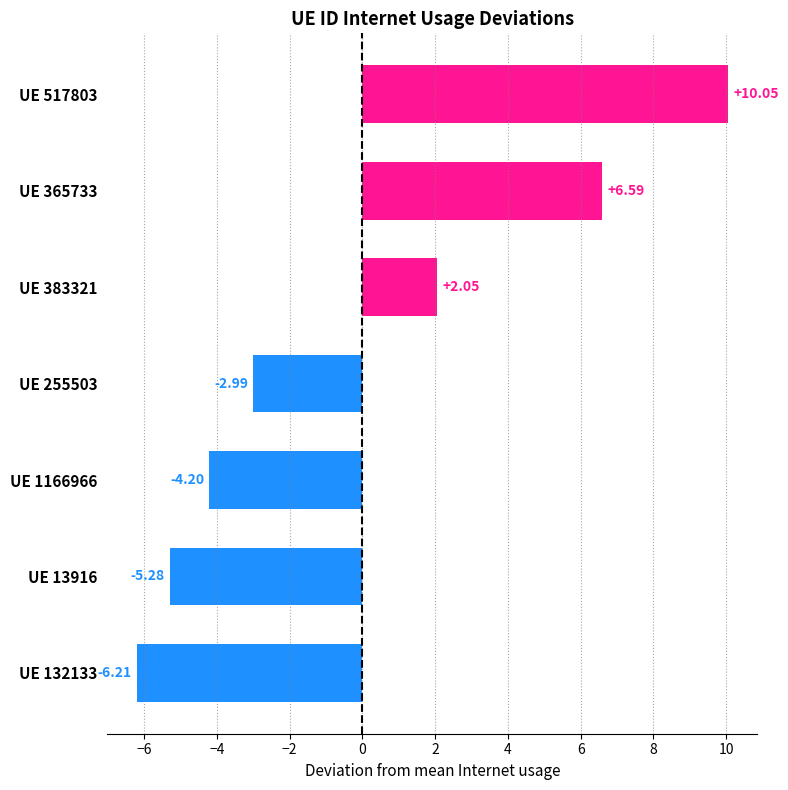

List the labels in order of value, largest first.

UE 517803, UE 365733, UE 383321, UE 255503, UE 1166966, UE 13916, UE 132133